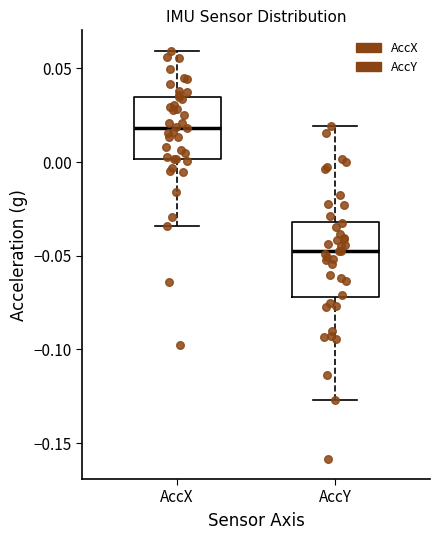

Reading left to right, read every box against the y-axis: the position of its median line, the range the box covers, and the ends of its whiskers. The values are not printed on the chart, so give them approximately, as read against the axis.

AccX: median 0.020, box 0.000 to 0.035, whiskers -0.035 to 0.060
AccY: median -0.050, box -0.070 to -0.030, whiskers -0.125 to 0.020